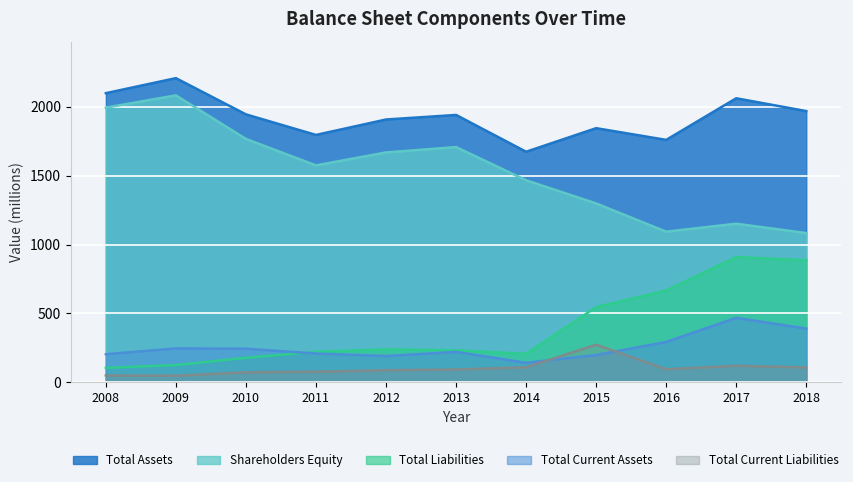

What is the difference between the second highest and minimum values in the Total Current Liabilities series?

72